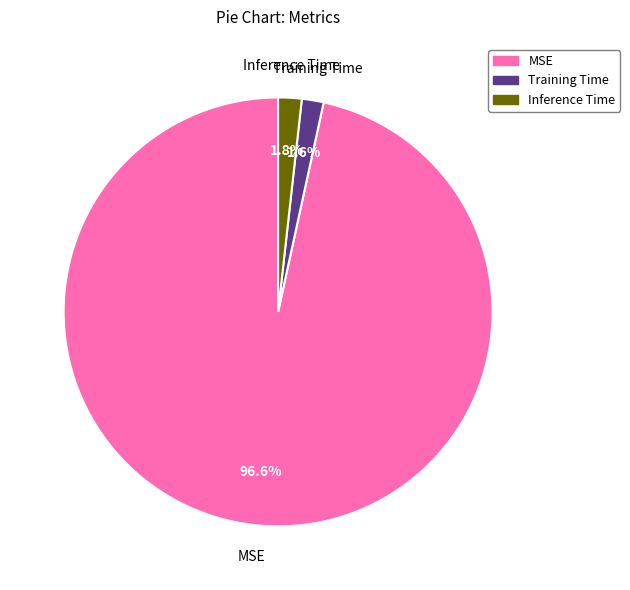

Which category has the biggest portion of the pie?

MSE